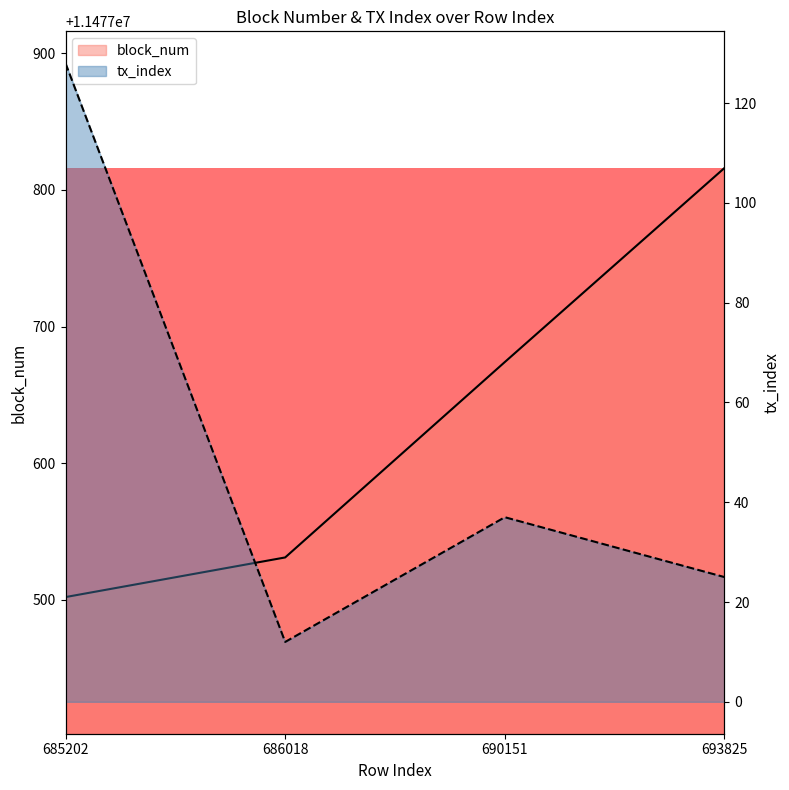

Between 693825 and 690151, which is larger?

693825